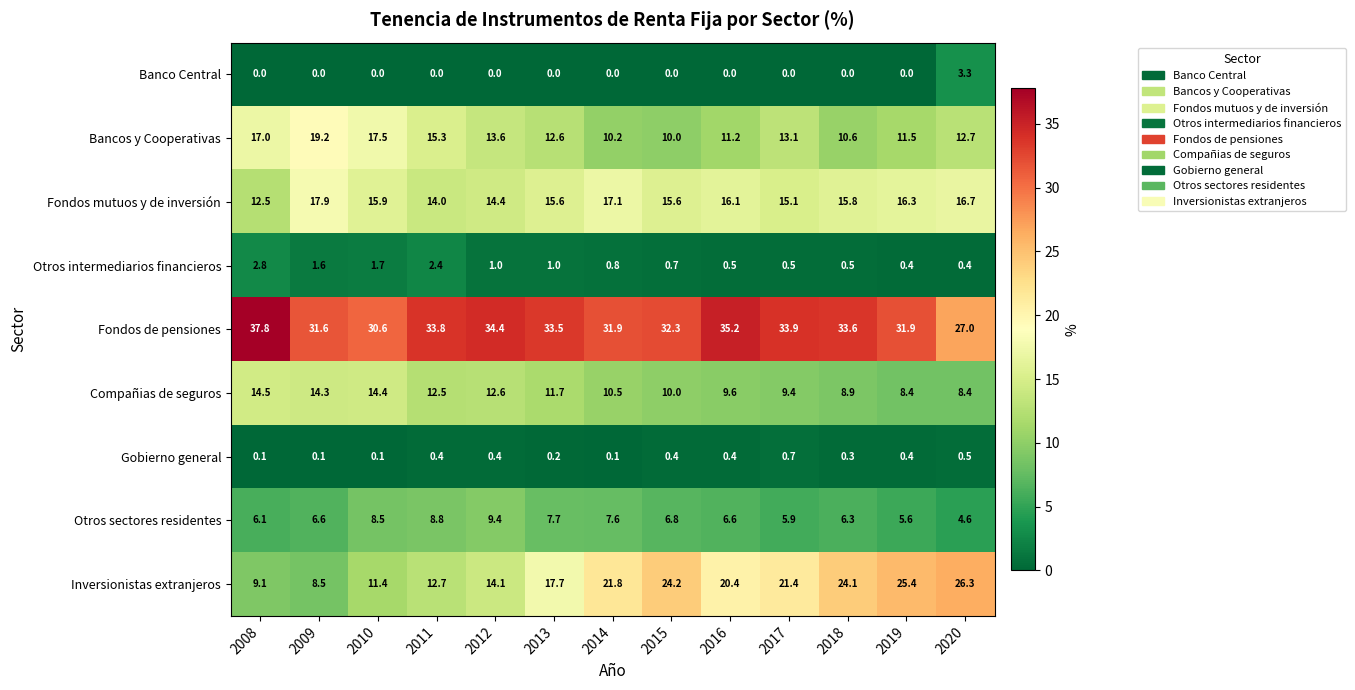

The value of Otros intermediarios financieros at 2010 is 2.3. True or false?

False